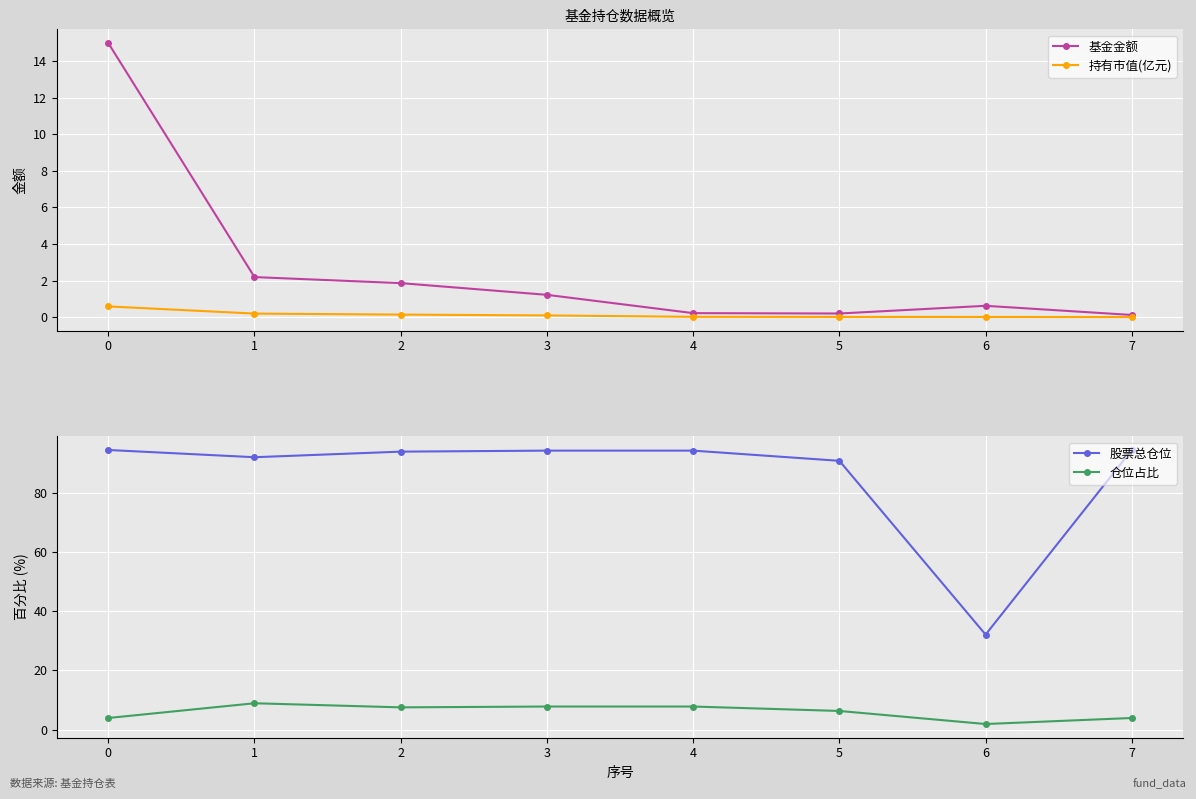

At how many categories does at least one series exceed 93?

5